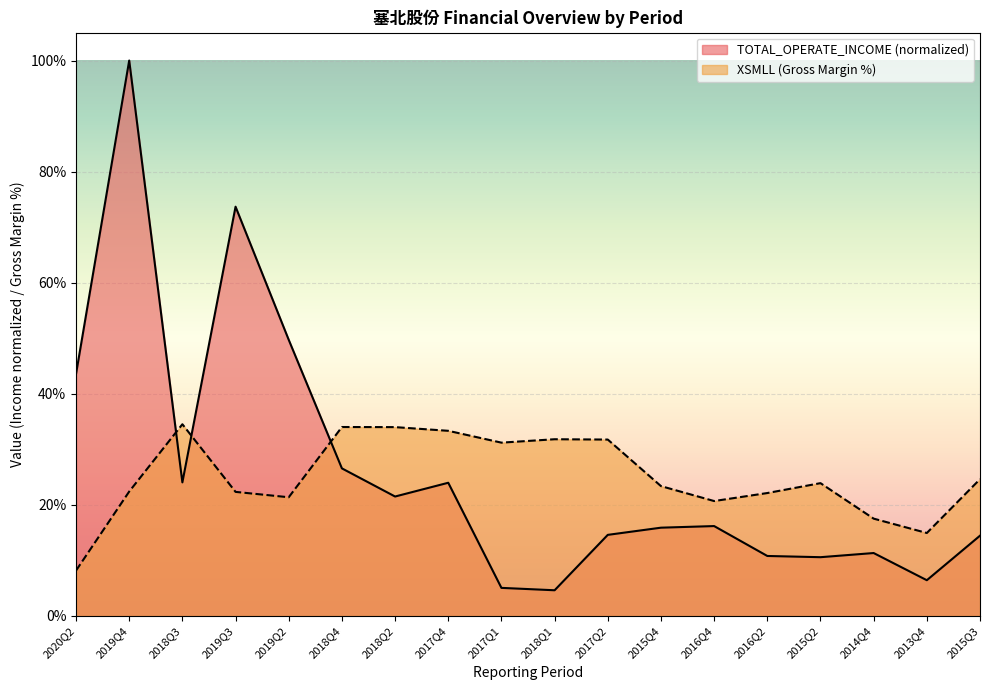

How many interior local valleys does the TOTAL_OPERATE_INCOME series have?

5